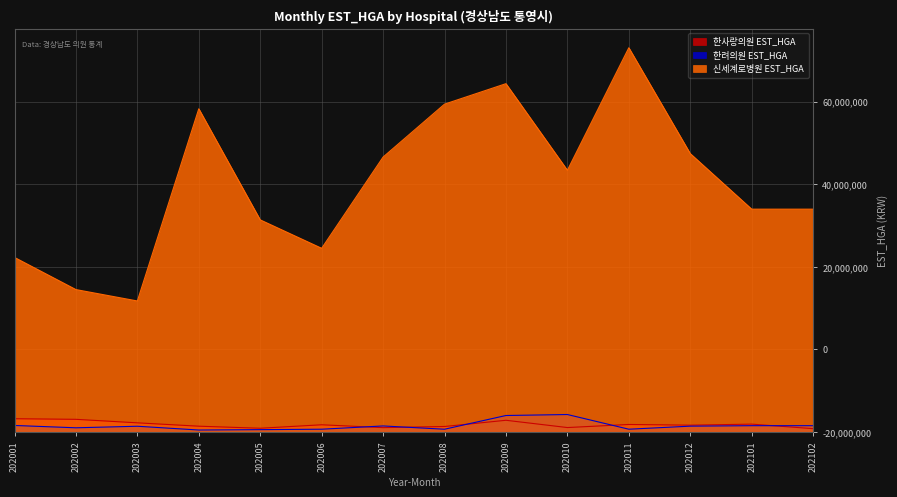

True or false: 한사랑의원 EST_HGA has a value of 2759904 at 202012.

False